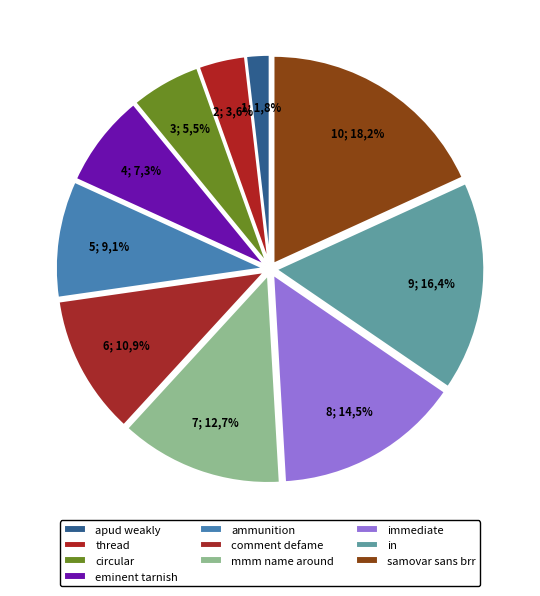

What percentage is the thread slice, to the nearest percent?

4%